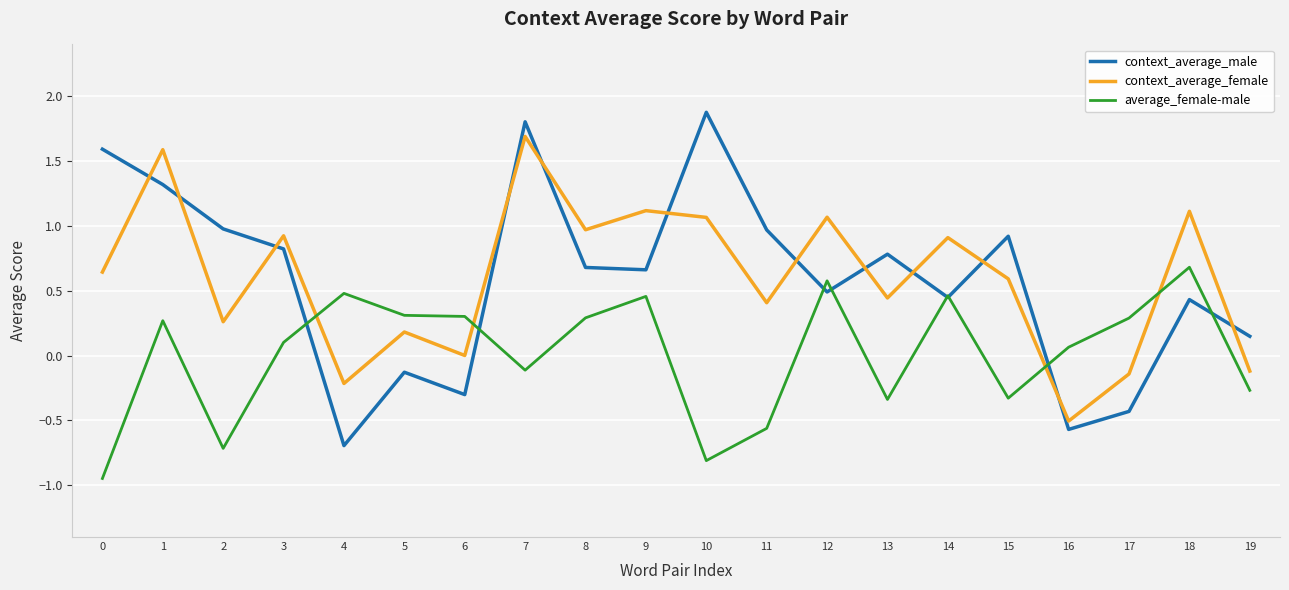

After their last crossing, which series has the higher values: context_average_male or context_average_female?

context_average_male